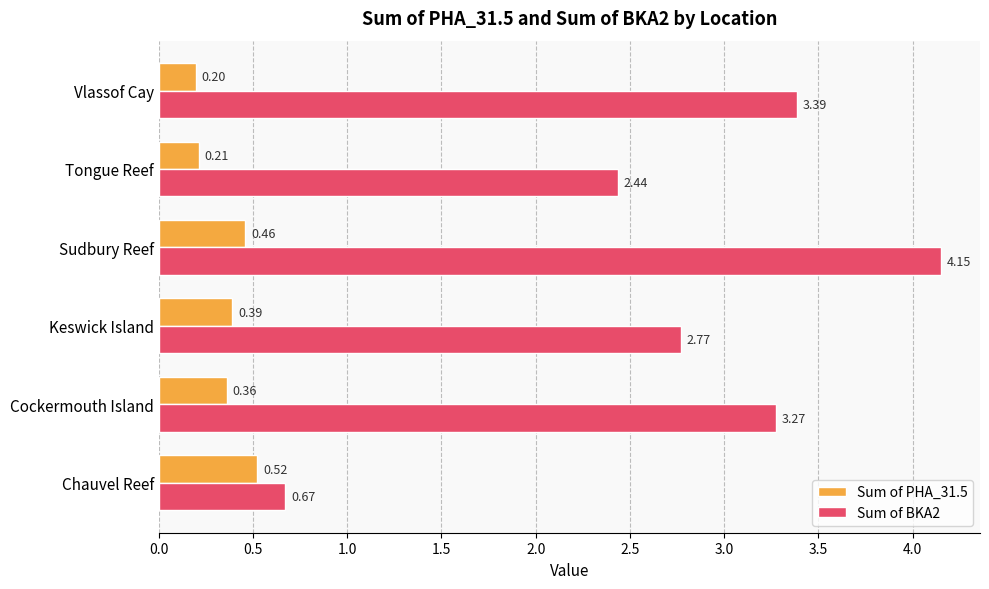

Which series has the largest range (max minus min)?

Sum of BKA2